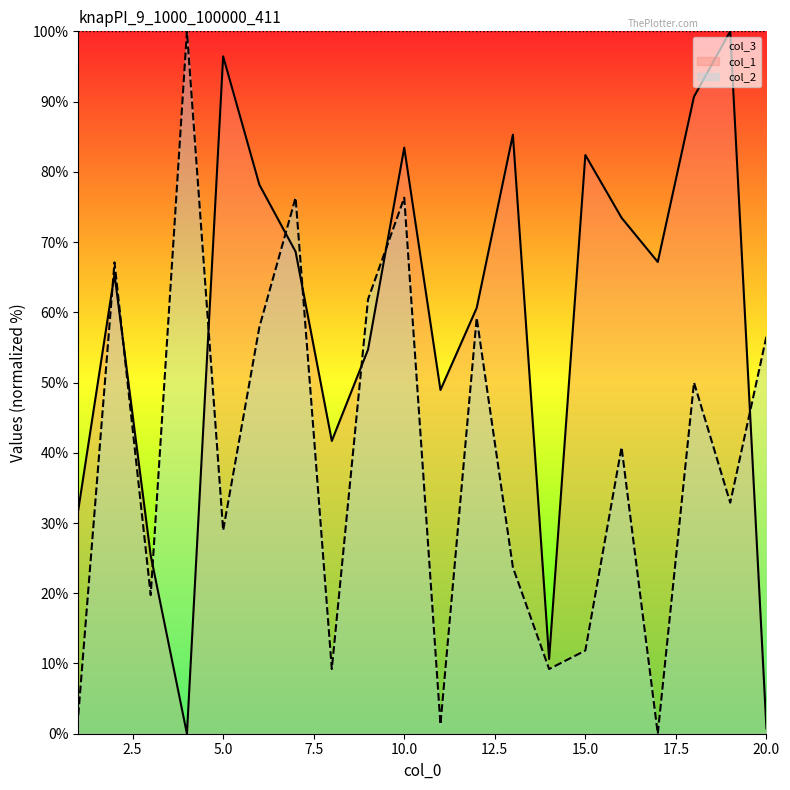

Is this an area chart (filled region under the line)?

No